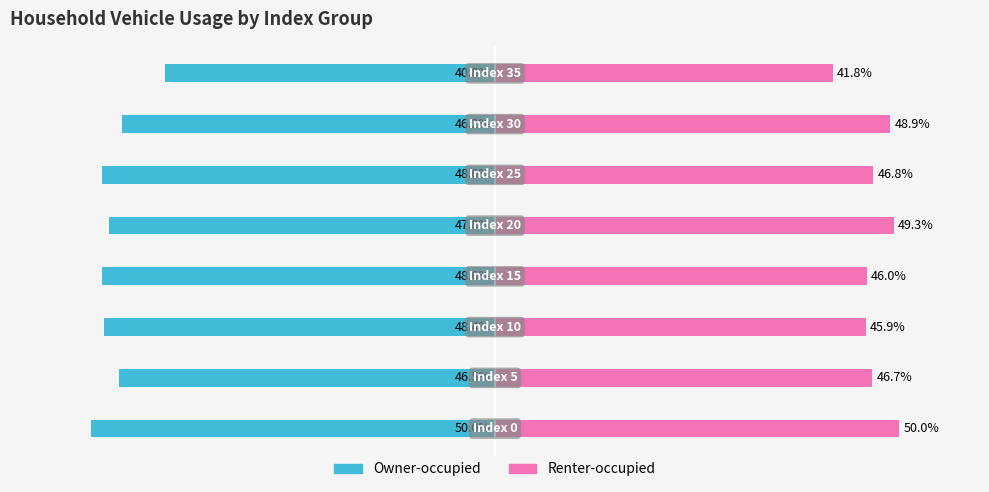

Reading left to right, what are all the values shown in this chart?

Owner-occupied: -50.0	-46.5	-48.4	-48.6	-47.8	-48.6	-46.2	-40.8
Renter-occupied: 50.0	46.7	45.9	46.0	49.3	46.8	48.9	41.8